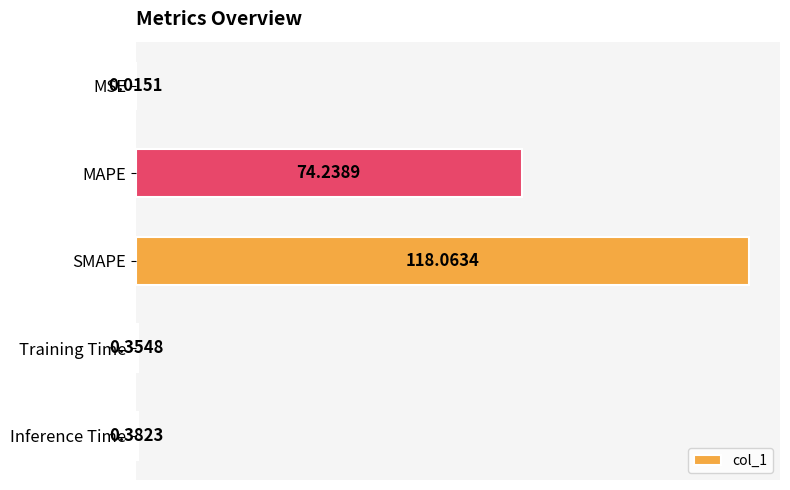

Between MSE and MAPE, which is larger?

MAPE